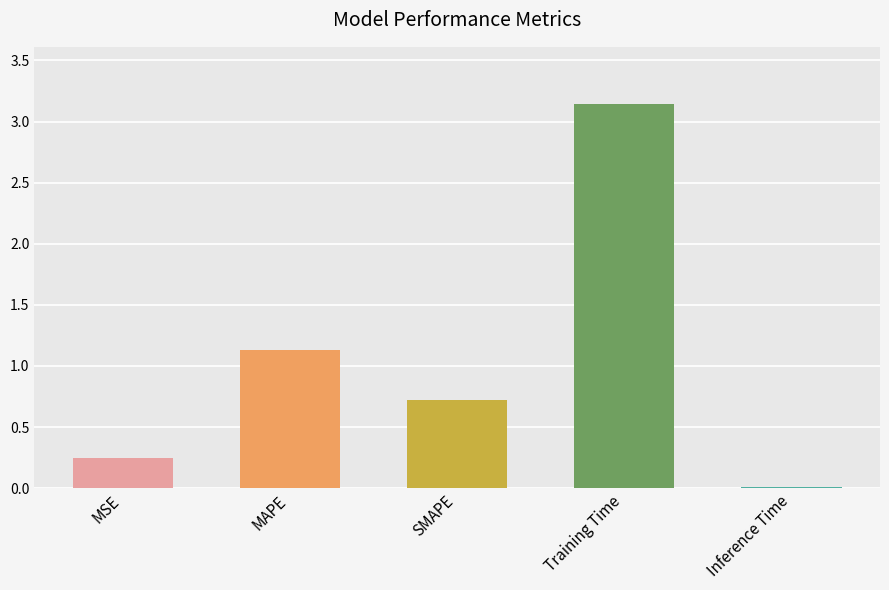

Which has a higher value, MSE or Inference Time?

MSE